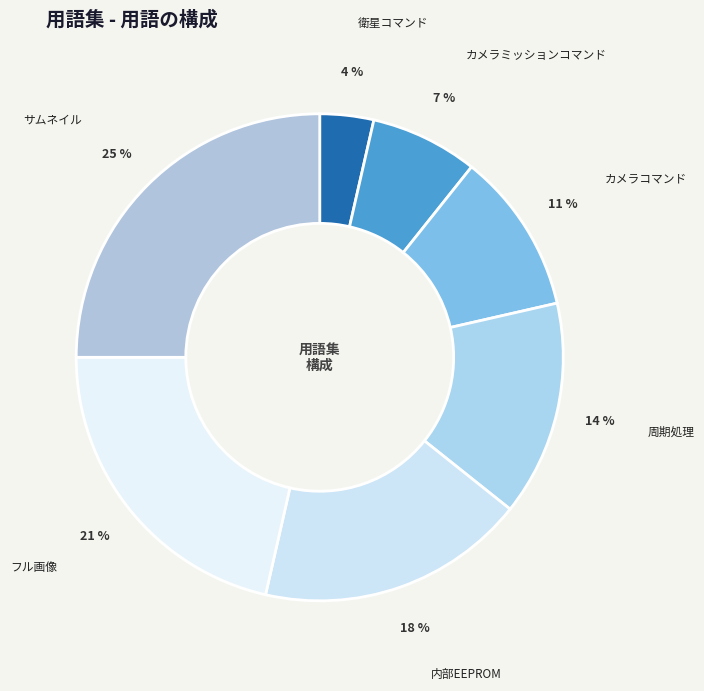

The サムネイル slice represents 38% of the pie. True or false?

False